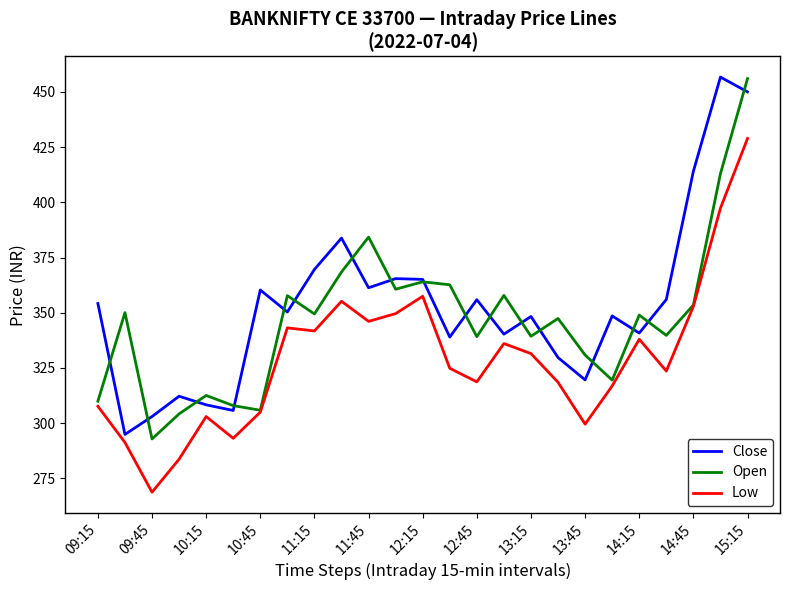

What is the minimum value shown in the chart?

268.8